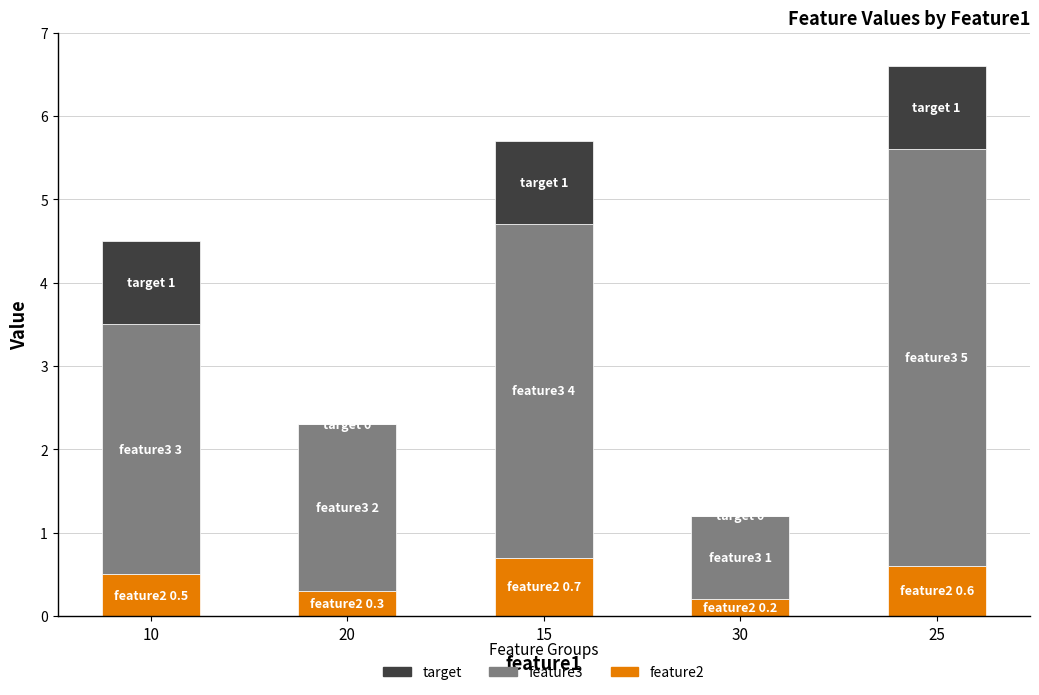

What is the sum of all feature2 values?

2.3